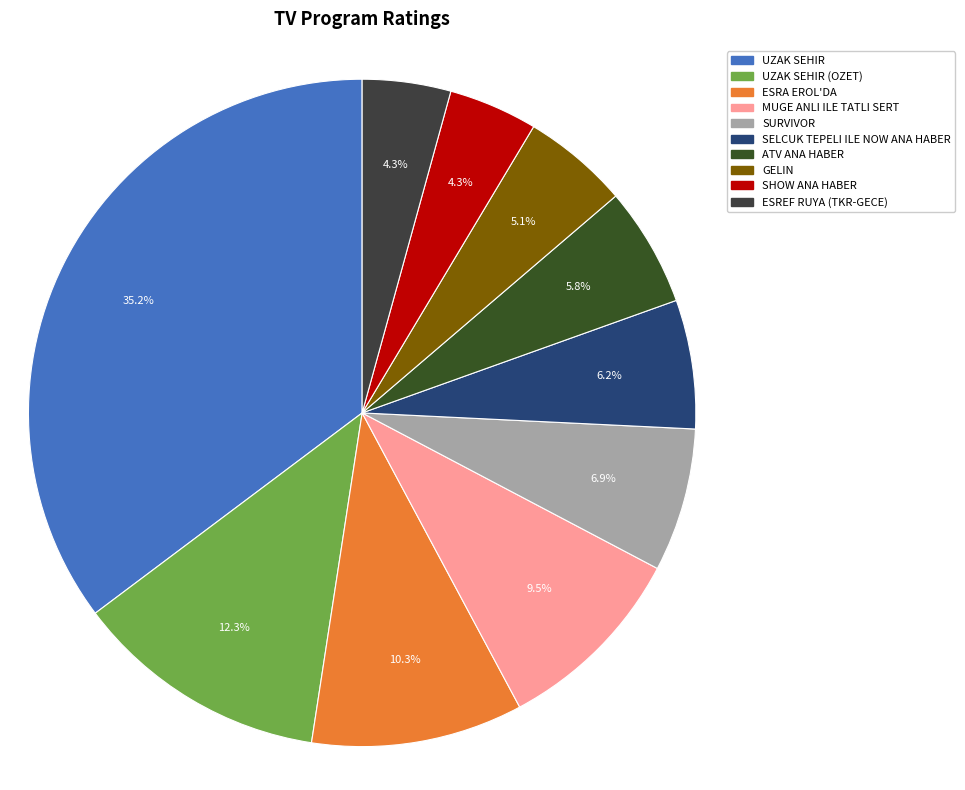

To the nearest percent, what portion does SHOW ANA HABER represent?

4%